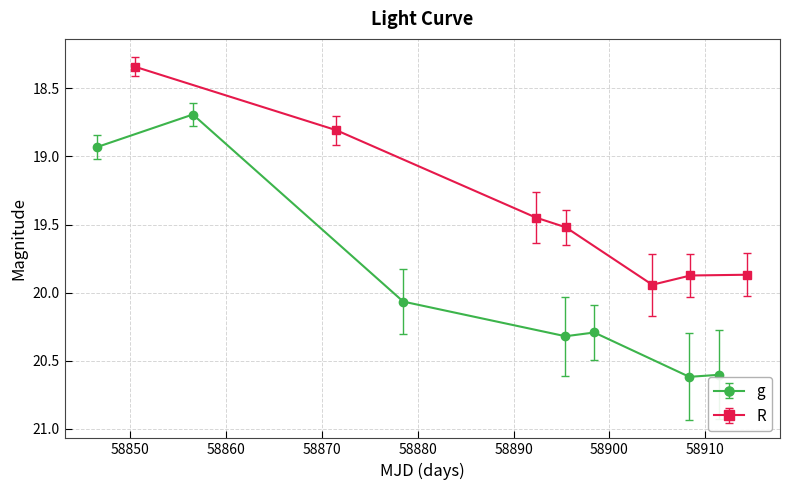

What is the value of the g point at the 7th from the left?

20.6